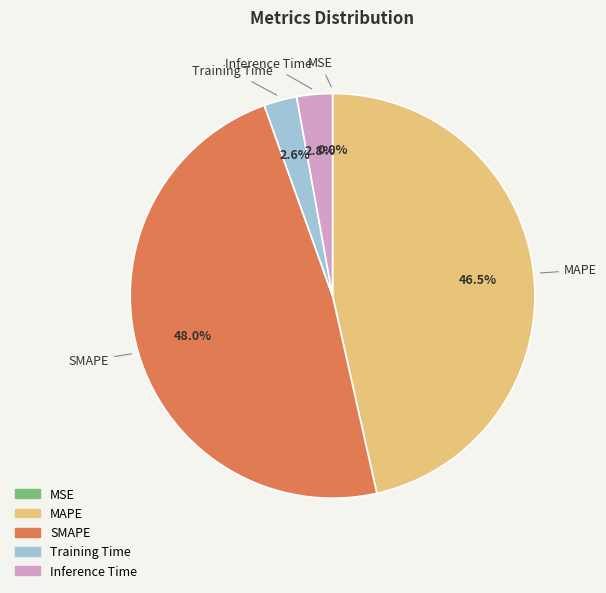

To the nearest percent, what percentage of the pie is SMAPE?

48%